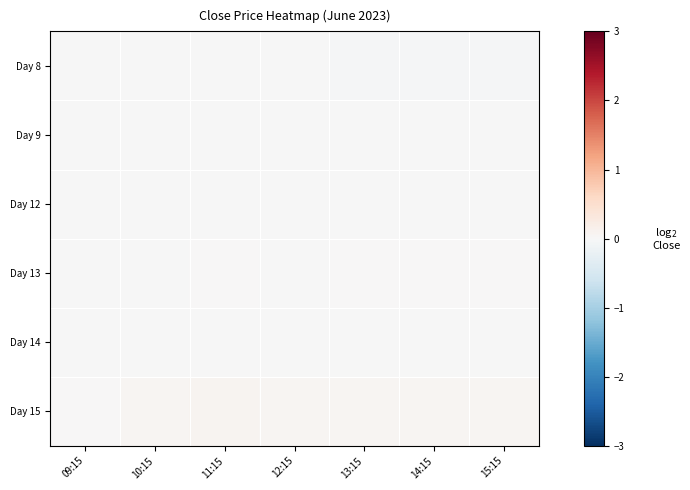

At 13:15, list the series in order from largest to smallest.

Day 15, Day 13, Day 14, Day 12, Day 9, Day 8